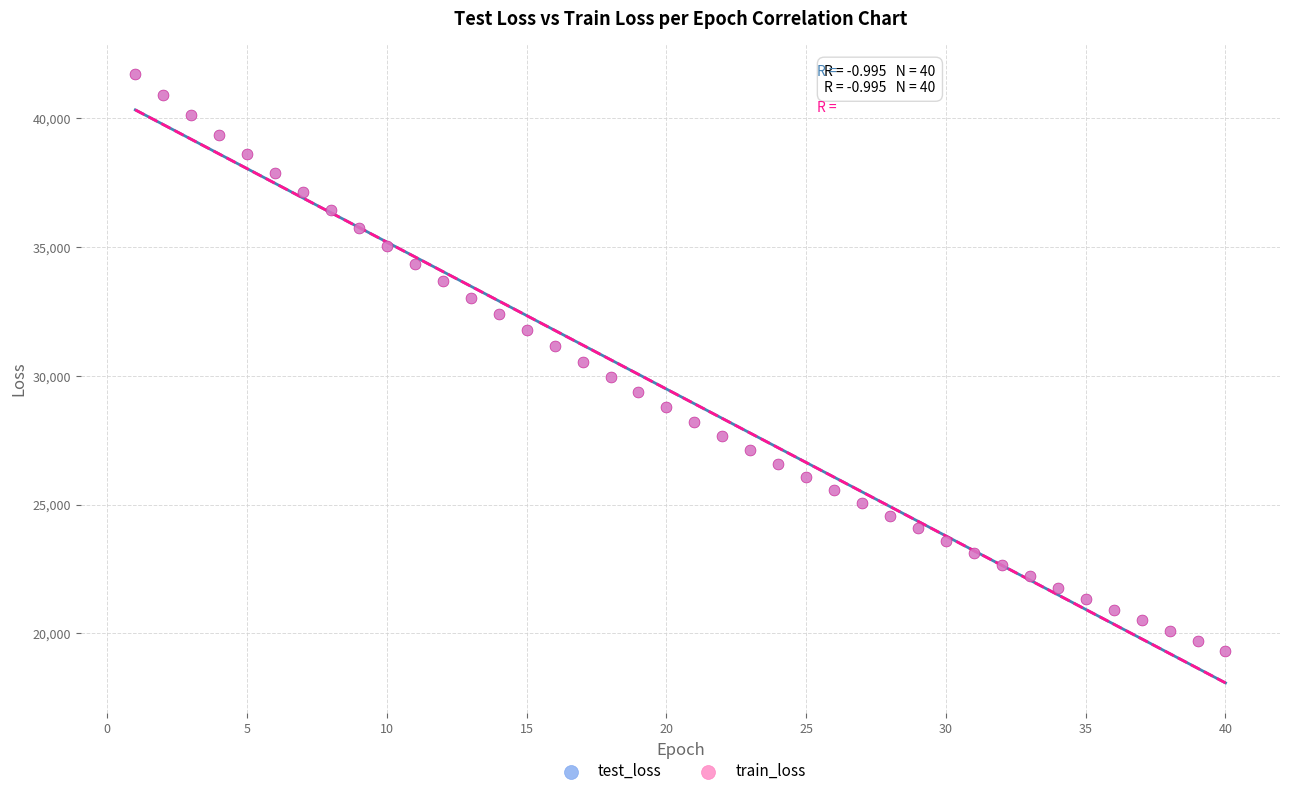

Which series has the widest spread of Y values?

train_loss